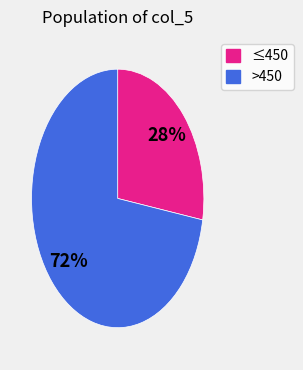

Is there a majority slice in this chart?

Yes